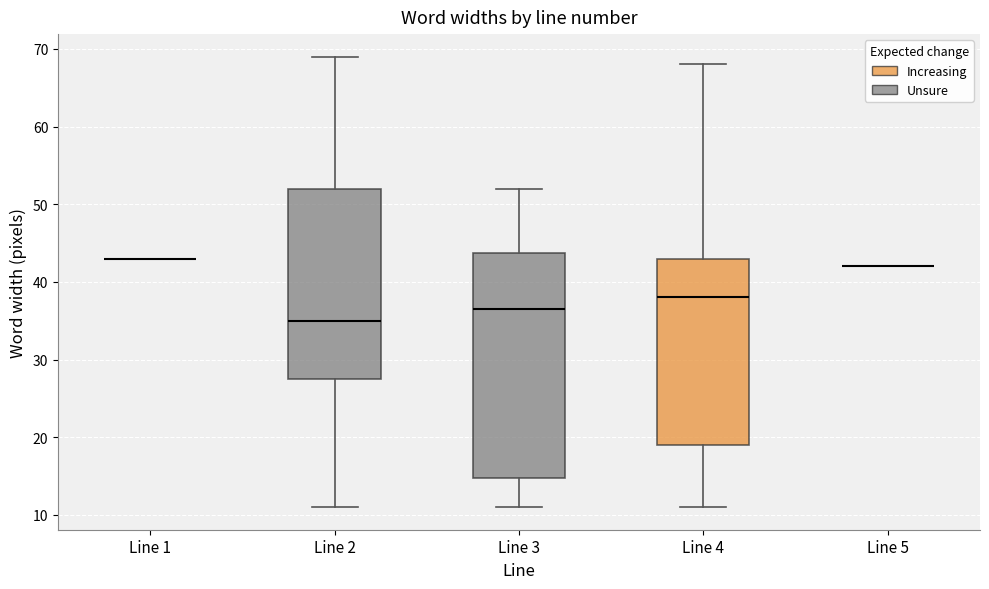

Comparing the boxes themselves (not the whiskers), which one is the tallest?

Line 3